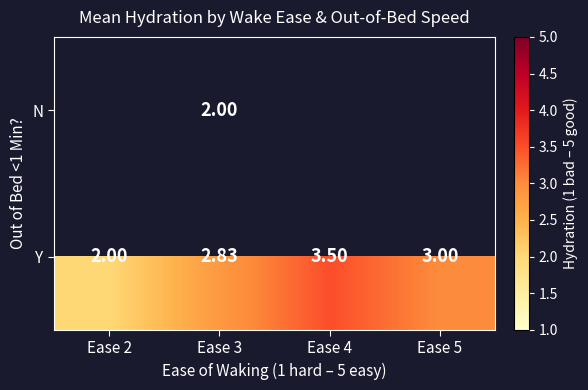

What is the lowest value of the Y series?

2.0